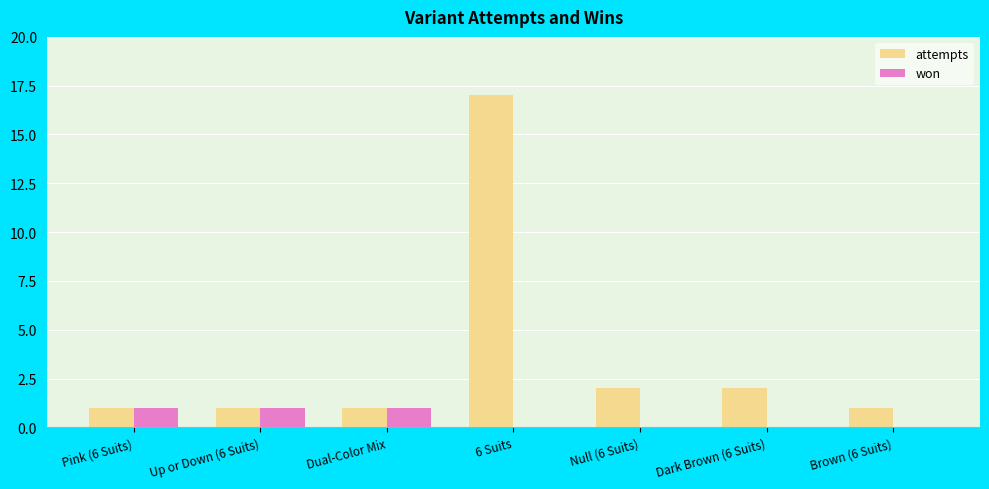

Count the number of categories in the chart.

7